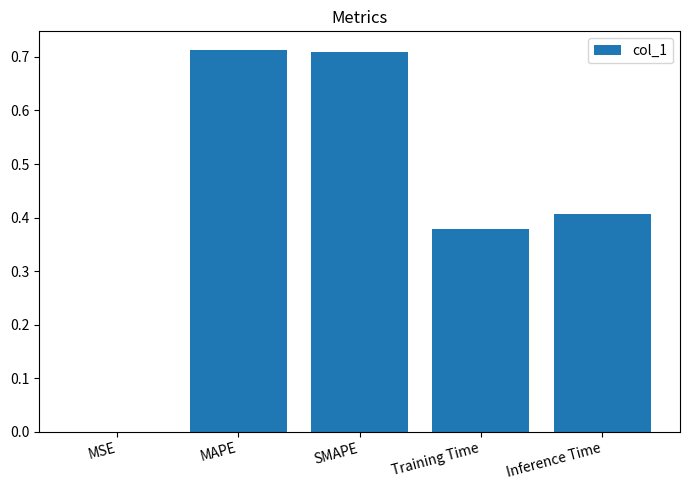

What is the sum of all values?

2.2